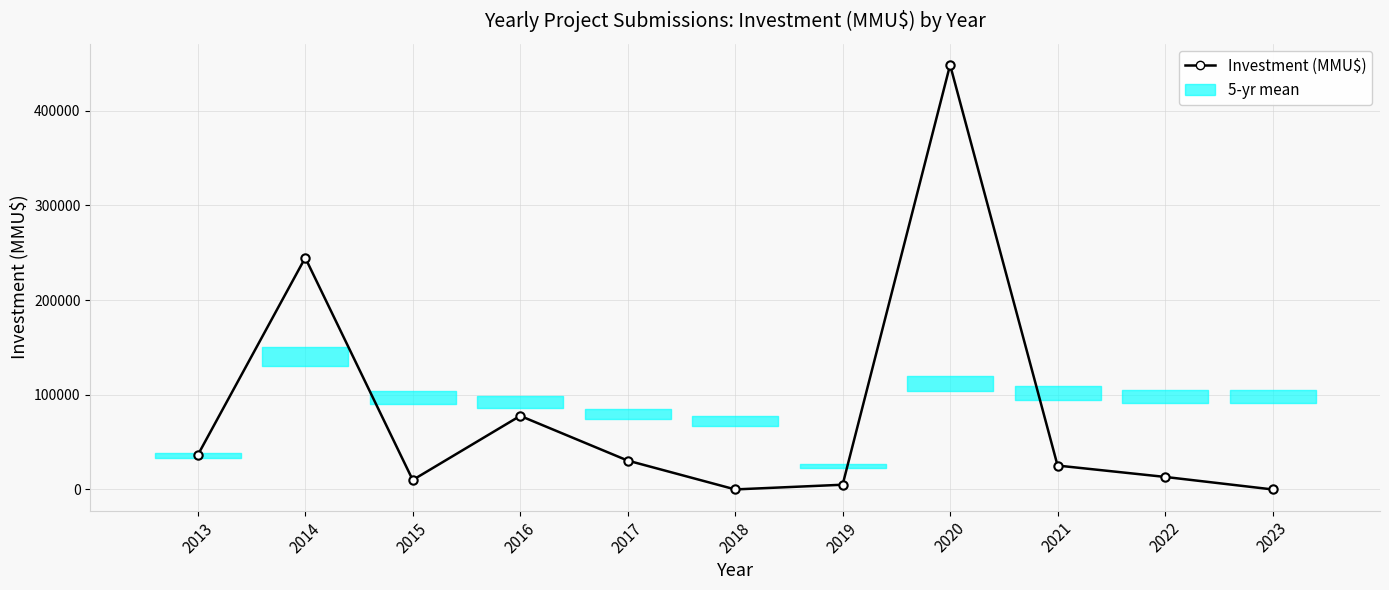

List the labels in order of value, smallest first.

2023, 2018, 2019, 2015, 2022, 2021, 2017, 2013, 2016, 2014, 2020